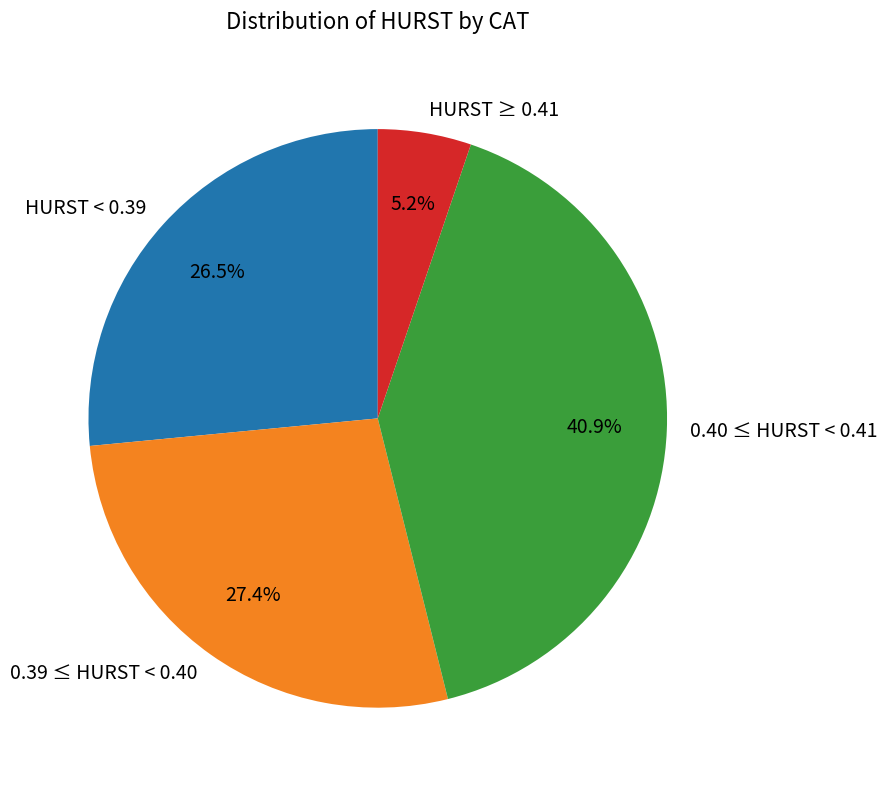

Rank the categories by value from lowest to highest.

HURST ≥ 0.41, HURST < 0.39, 0.39 ≤ HURST < 0.40, 0.40 ≤ HURST < 0.41